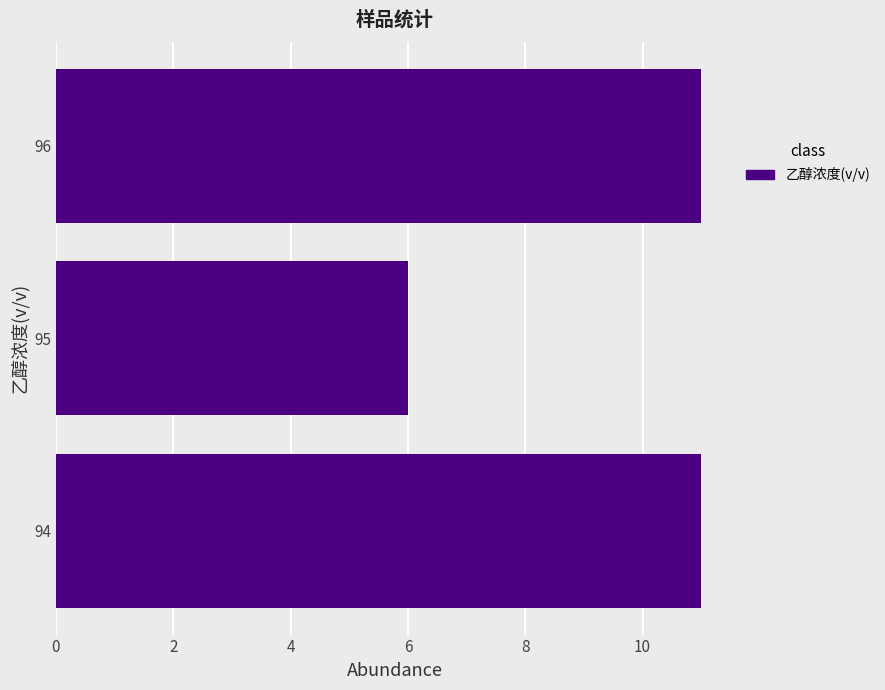

What is the maximum value shown in the chart?

11